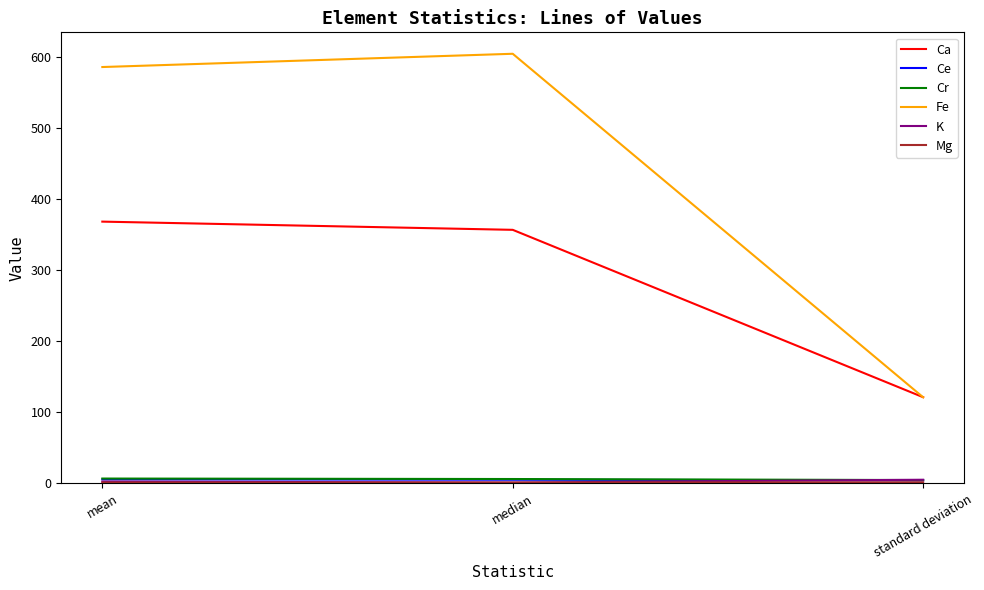

Is the value of Ca at median greater than the value of Cr at median?

Yes